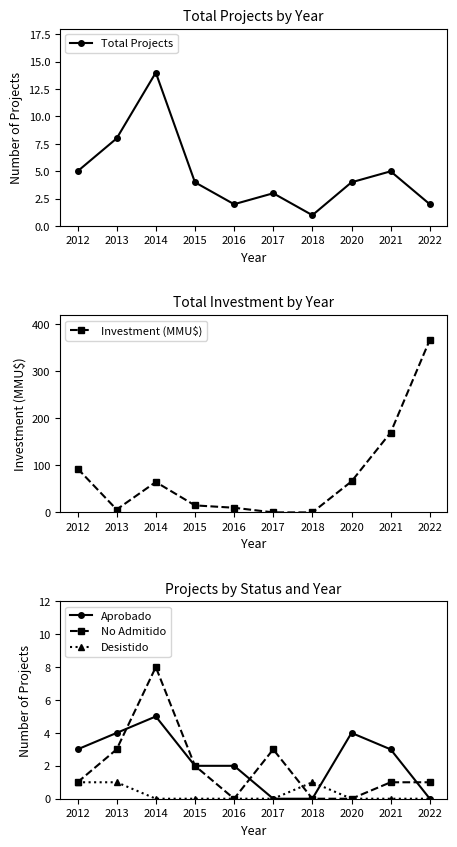

List the series in order of their peak value, lowest first.

Desistido, Aprobado, No Admitido, Total Projects, Investment (MMU$)